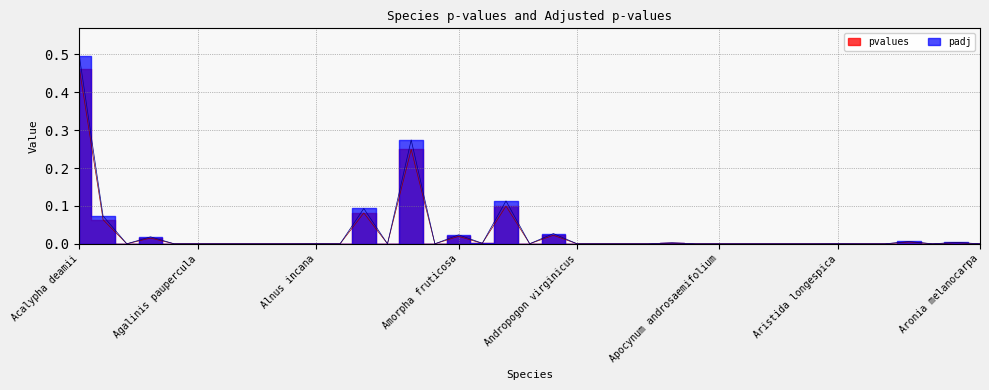

Rank the series at Aristida longespica from highest to lowest value.

padj, pvalues